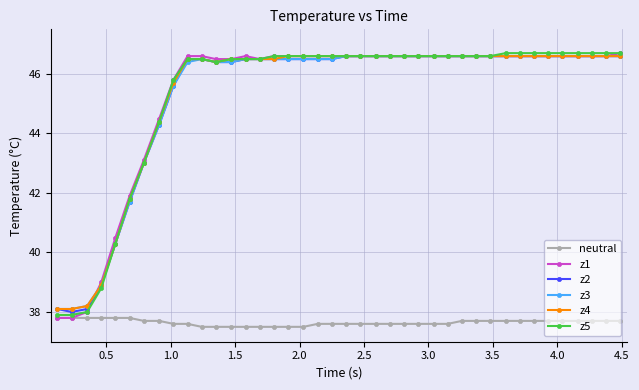

True or false: z3 and neutral intersect in this chart.

False